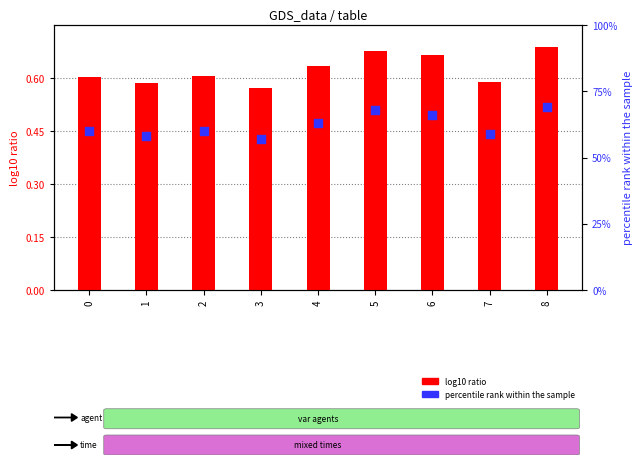

Which series contains the highest Y value?

percentile rank within the sample